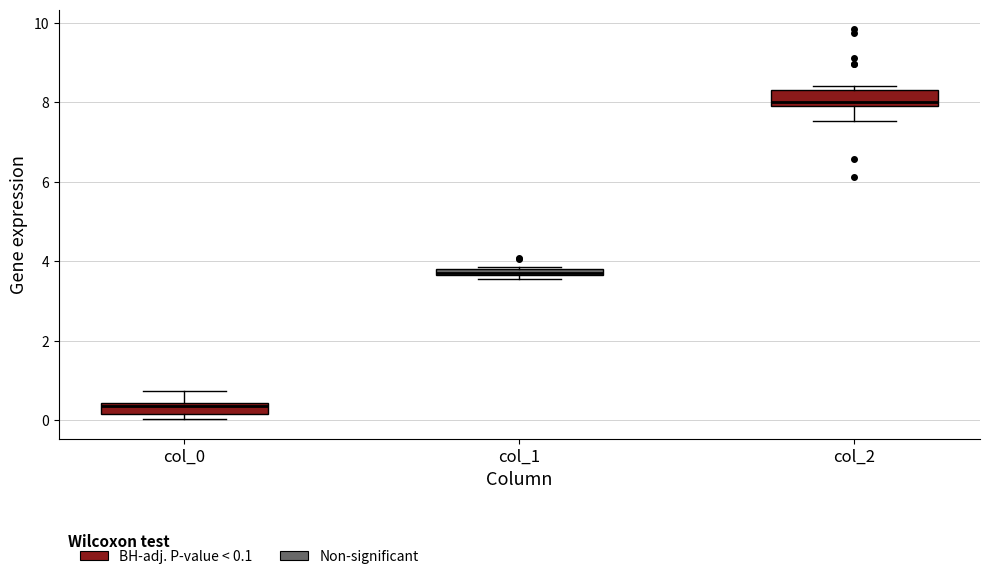

Where does the median line of the box for col_2 sit on the y-axis? The values are not printed on the chart, so give them approximately, as read against the axis.

8.0